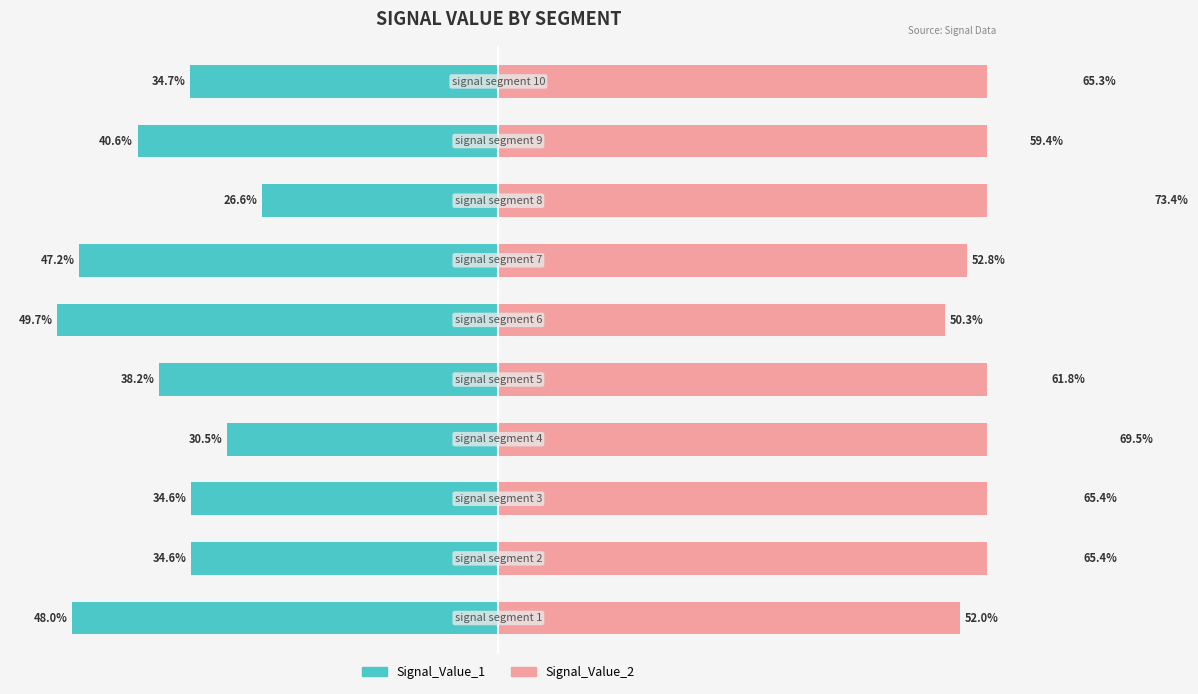

What is the maximum value for Signal_Value_2?

73.4